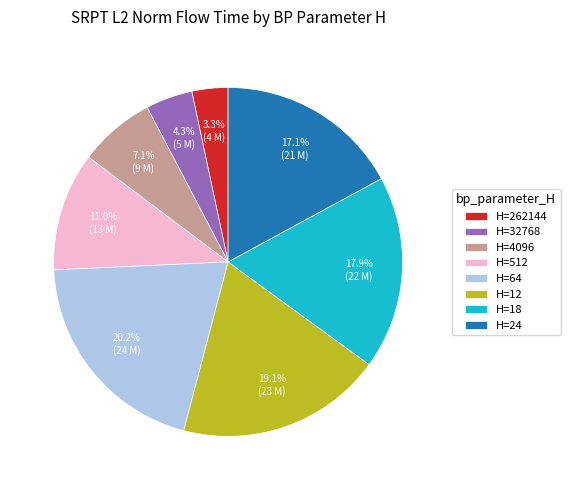

Which slice is the smallest?

H=262144